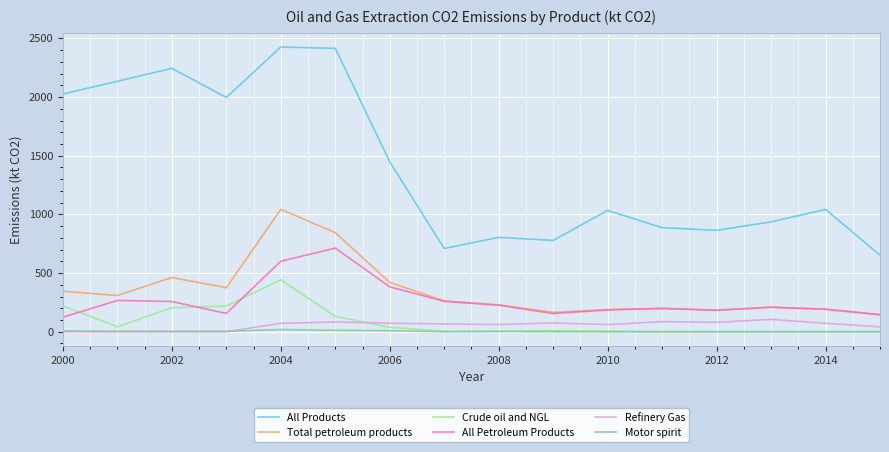

What is the lowest value of the All Petroleum Products series?

123.8